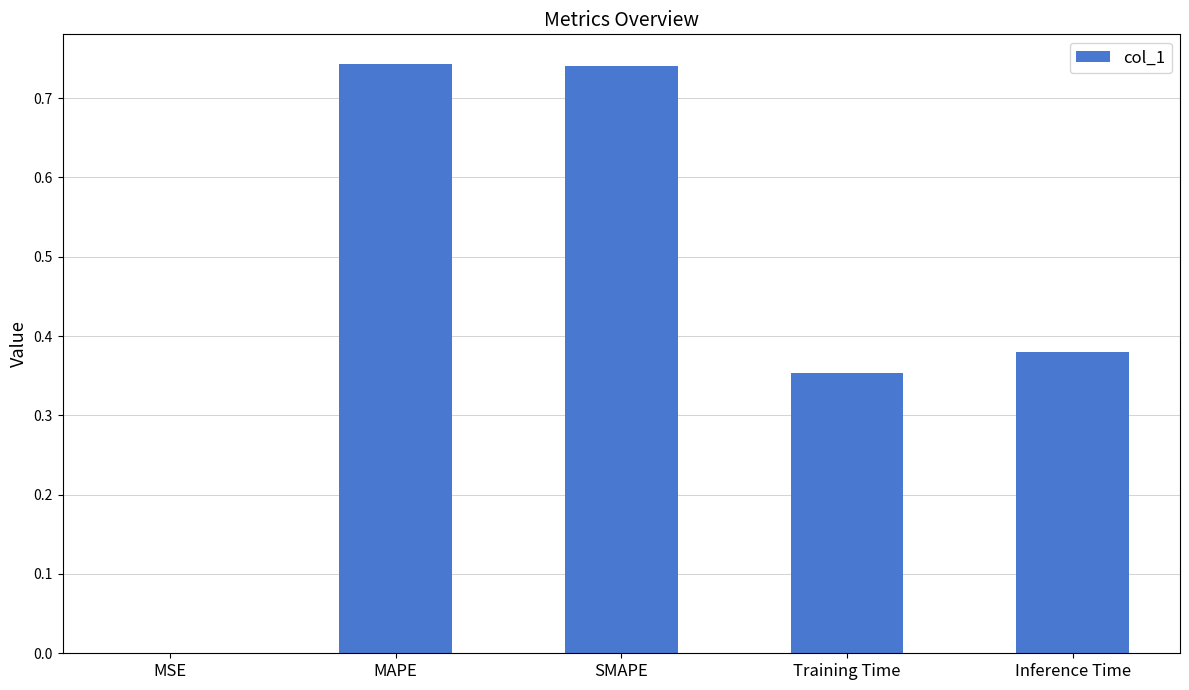

What is the sum of all values?

2.2